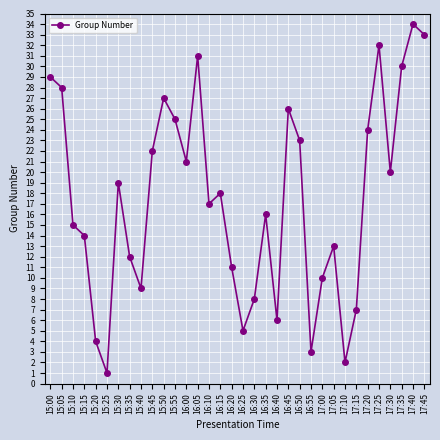

The value at 16:40 is 3. True or false?

False